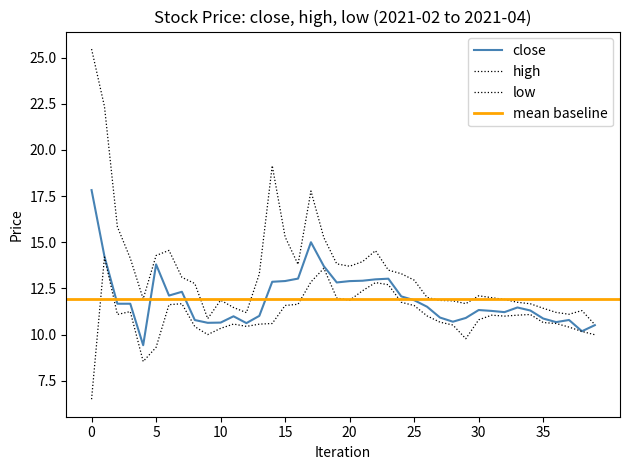

True or false: high and low cross at least once.

False